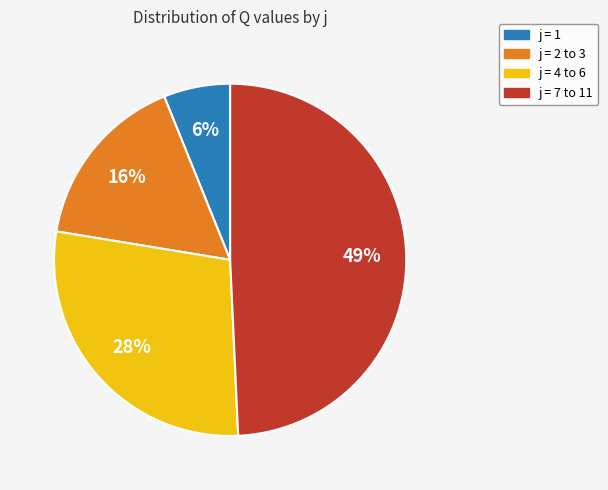

Is there any slice that represents more than half of the pie?

No